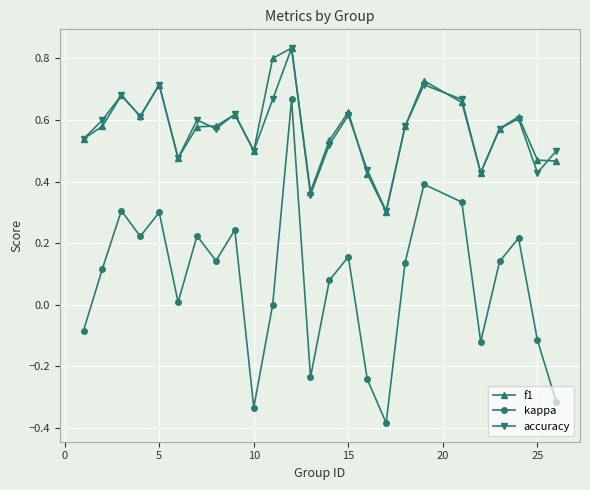

In kappa, how many points are higher than both neighbors (excluding endpoints)?

8